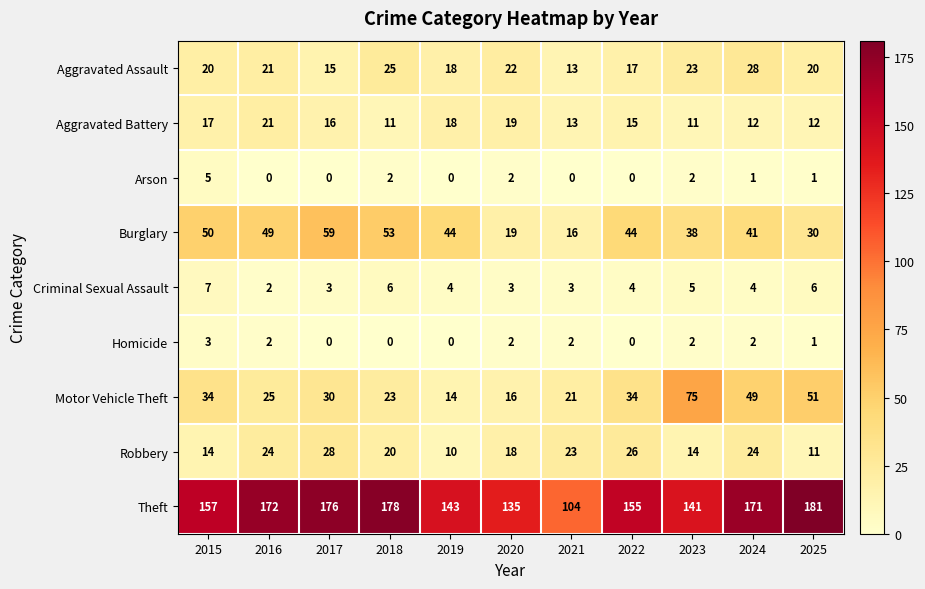

At which label does Burglary first exceed 44?

2015